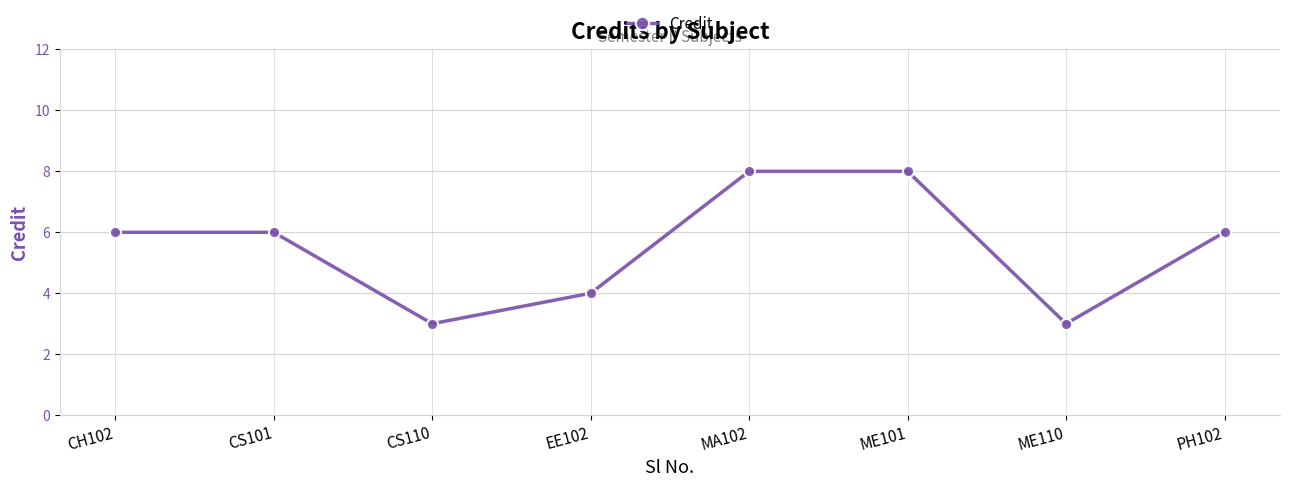

What is the minimum value shown in the chart?

3